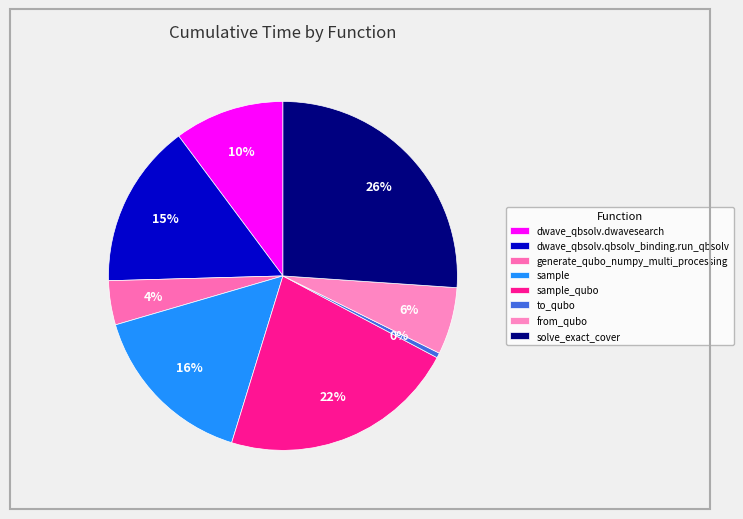

What is the smallest slice in the pie chart?

to_qubo